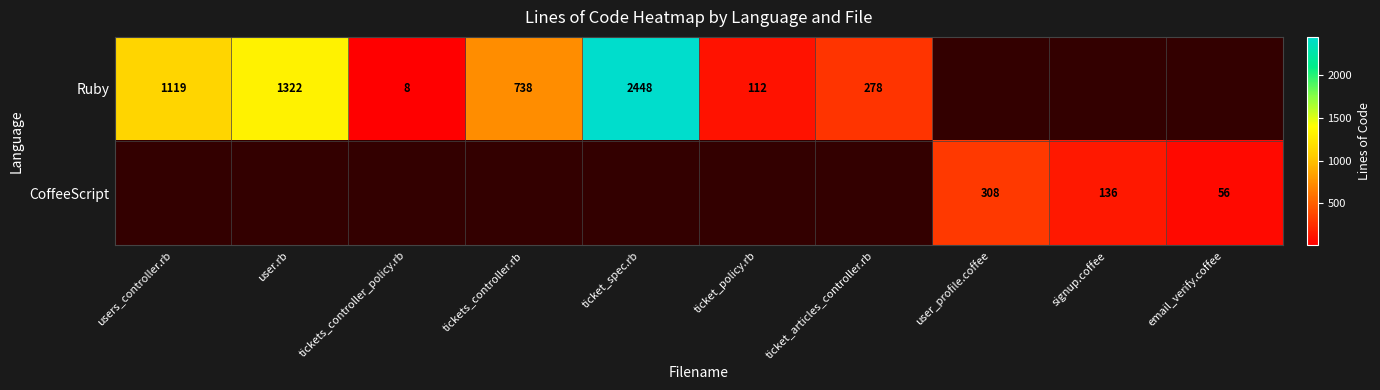

The CoffeeScript series shows 308 at user_profile.coffee. True or false?

True